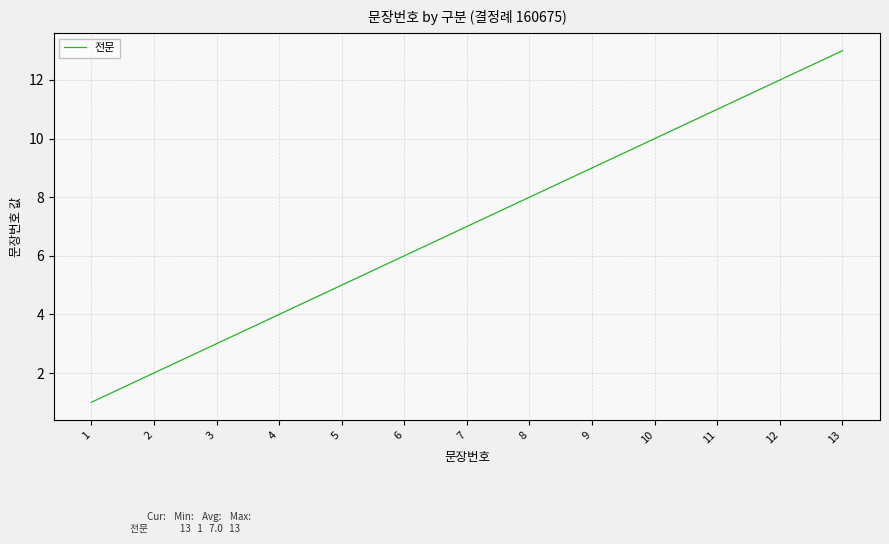

Is it true that the value at 9 is 9?

True